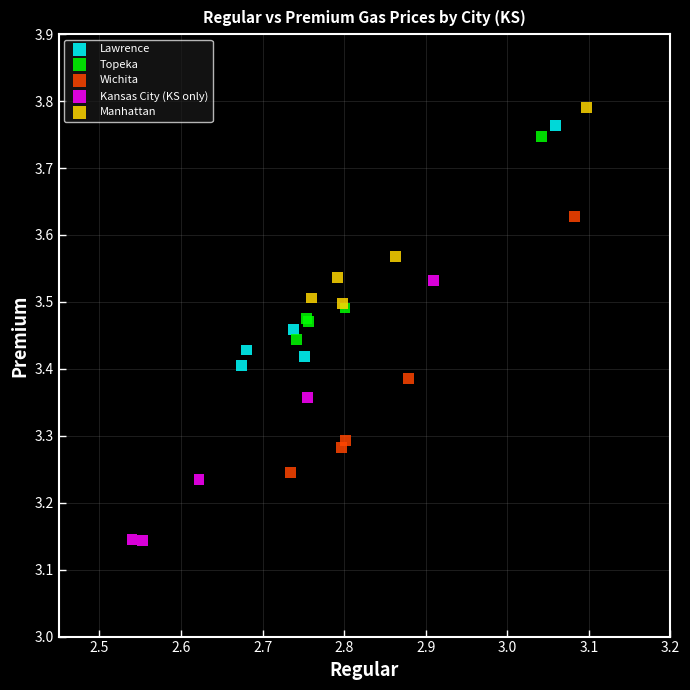

What are all the series names shown in the legend?

Lawrence, Topeka, Wichita, Kansas City (KS only), Manhattan